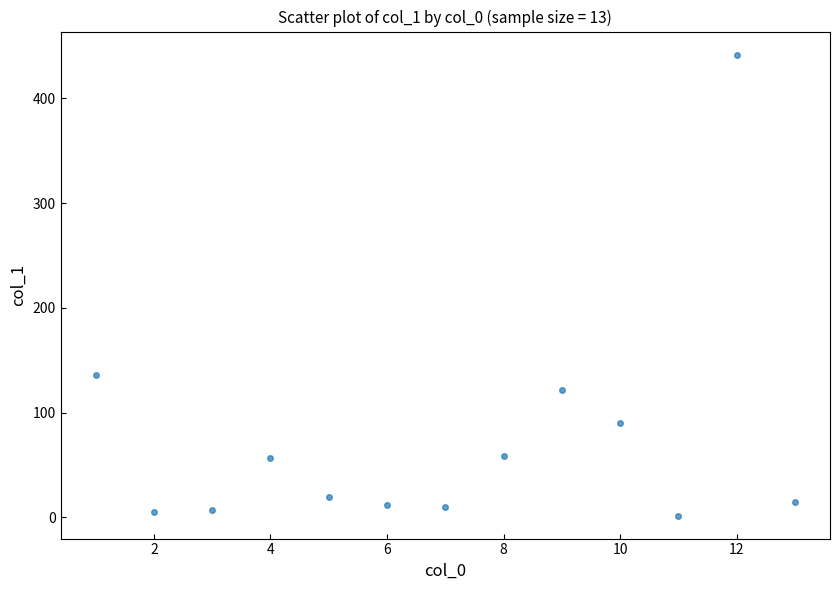

What is the range of Y values (max minus min)?

439.8